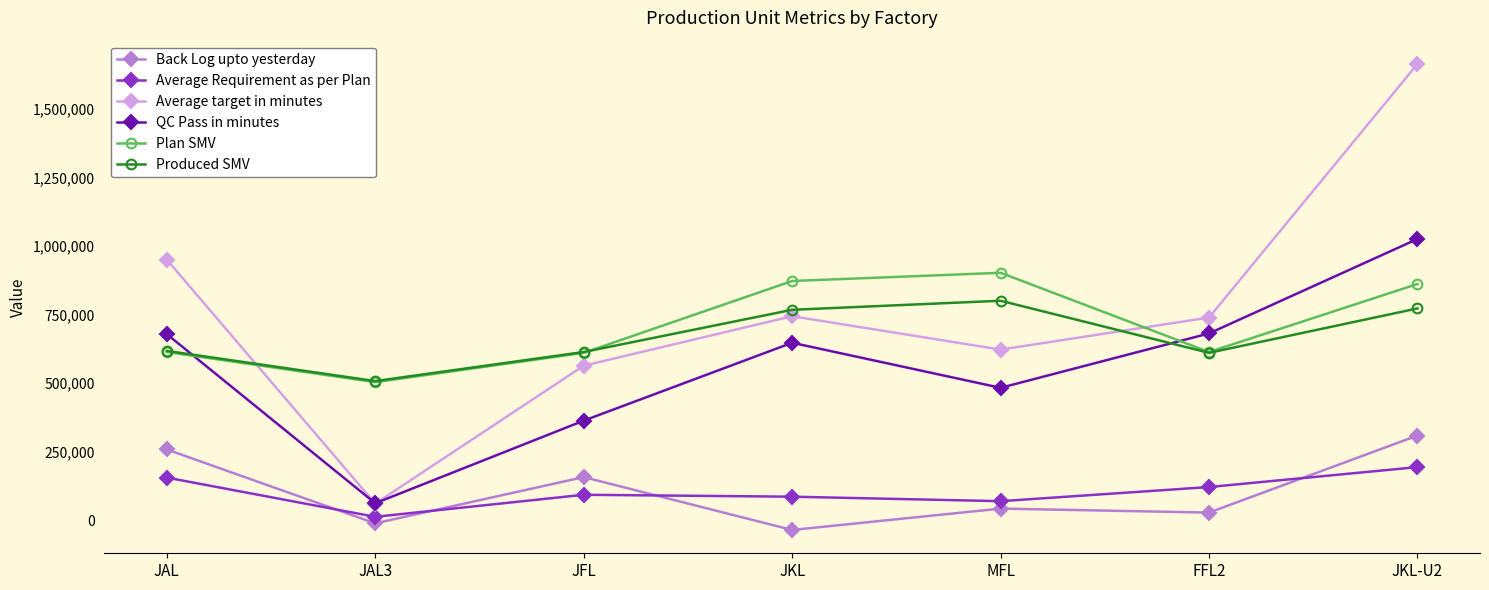

The Plan SMV series shows 1330570.9 at MFL. True or false?

False